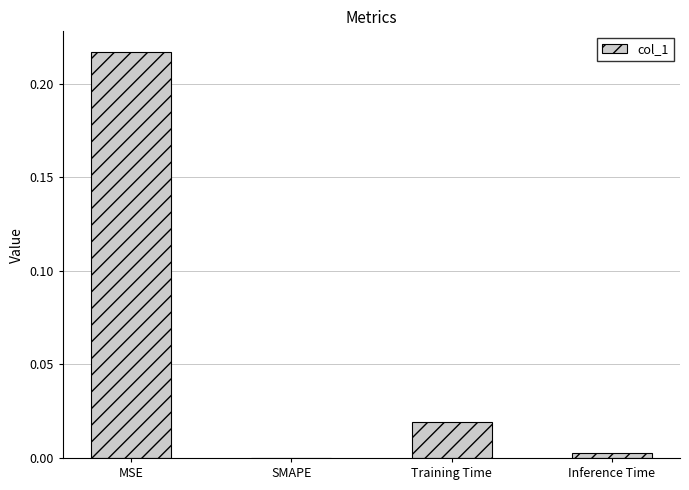

At which category does the chart reach its peak across all series?

MSE